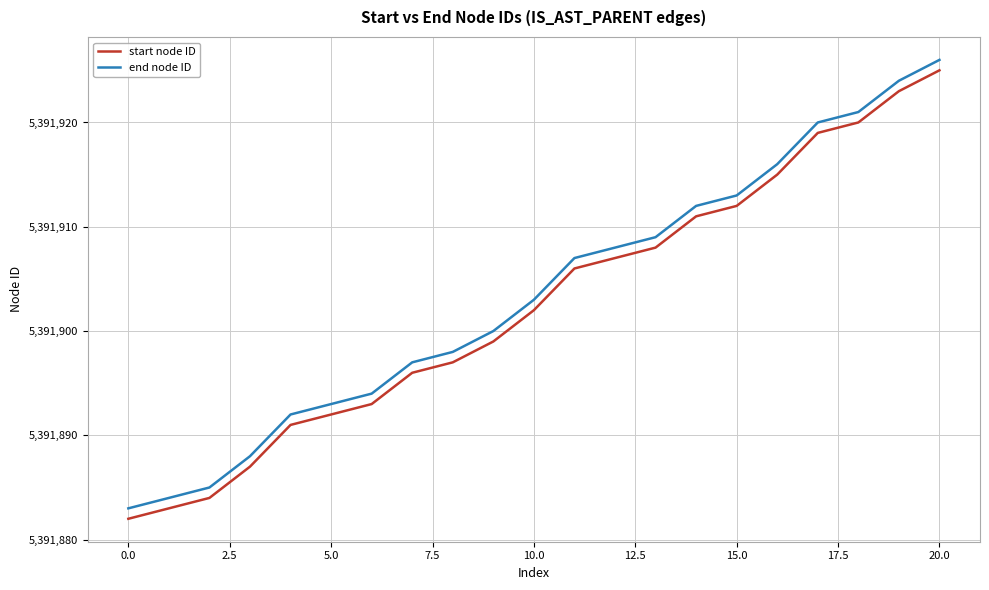

What are all the series names shown in the legend?

start node ID, end node ID